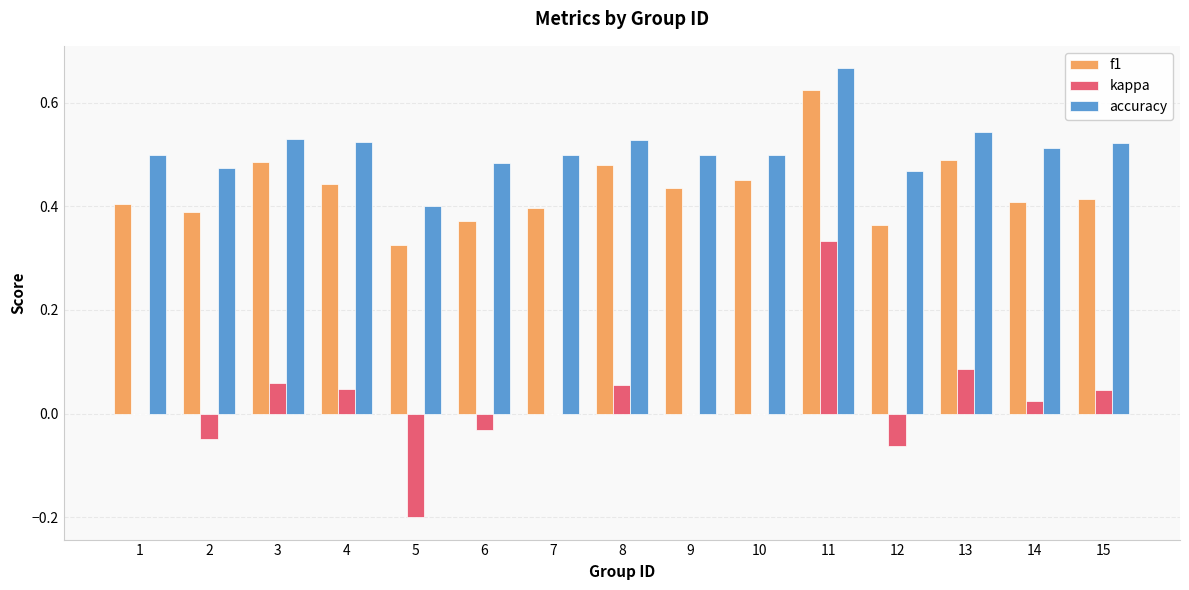

The f1 series shows 0.5 at 6. True or false?

False